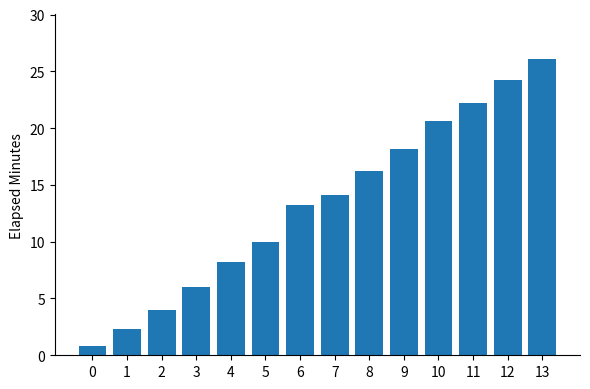

Approximately how many times larger is the value at 10 compared to 12?

0.9